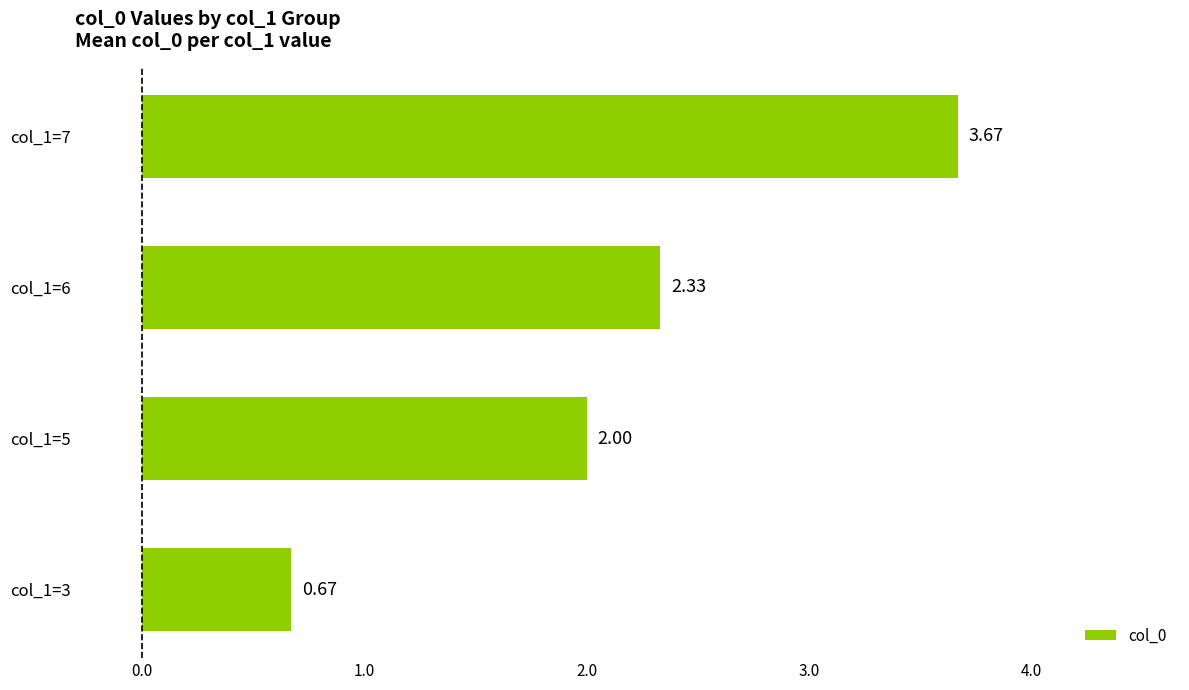

What is the difference between the values at col_1=6 and col_1=3?

1.7